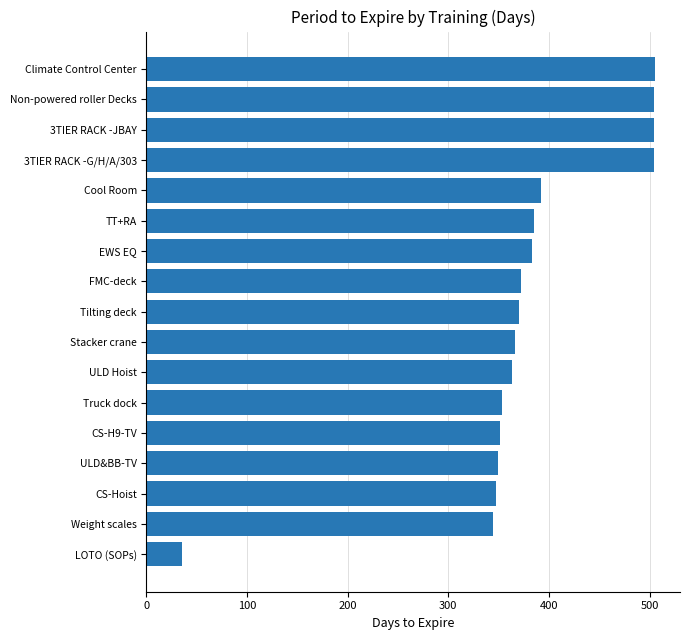

True or false: the data shows 238 at Stacker crane.

False